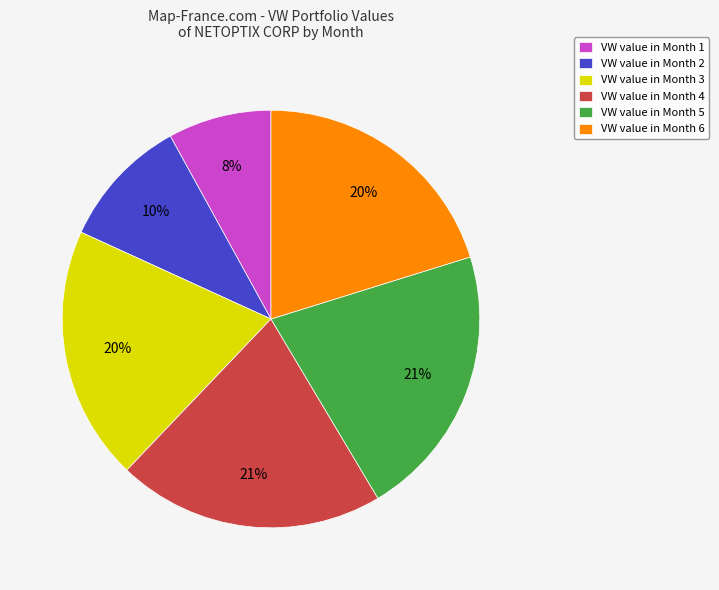

To the nearest percent, what is the average slice percentage?

17%